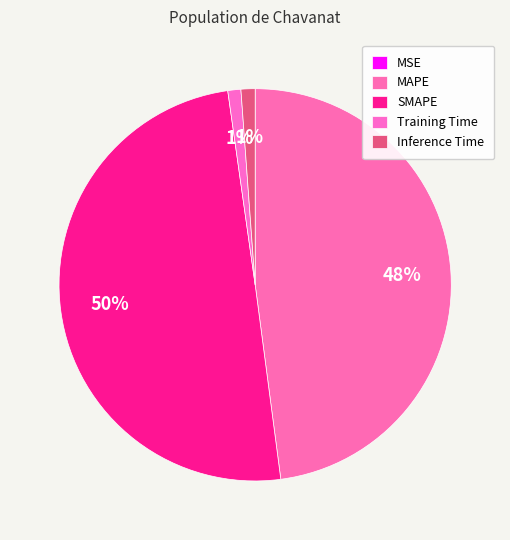

How many segments does this pie chart have?

5